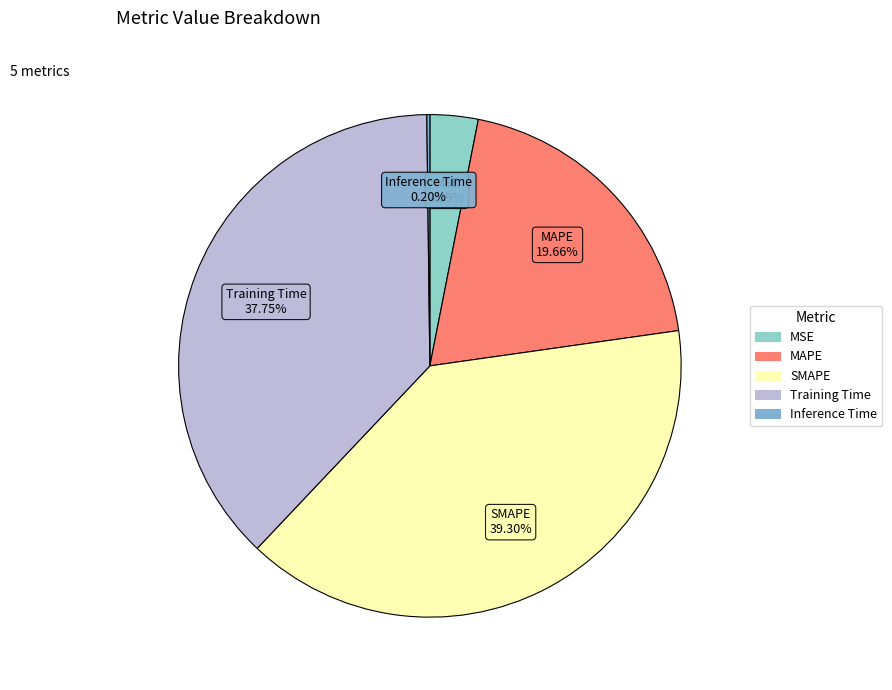

To the nearest percent, what portion does SMAPE represent?

39%